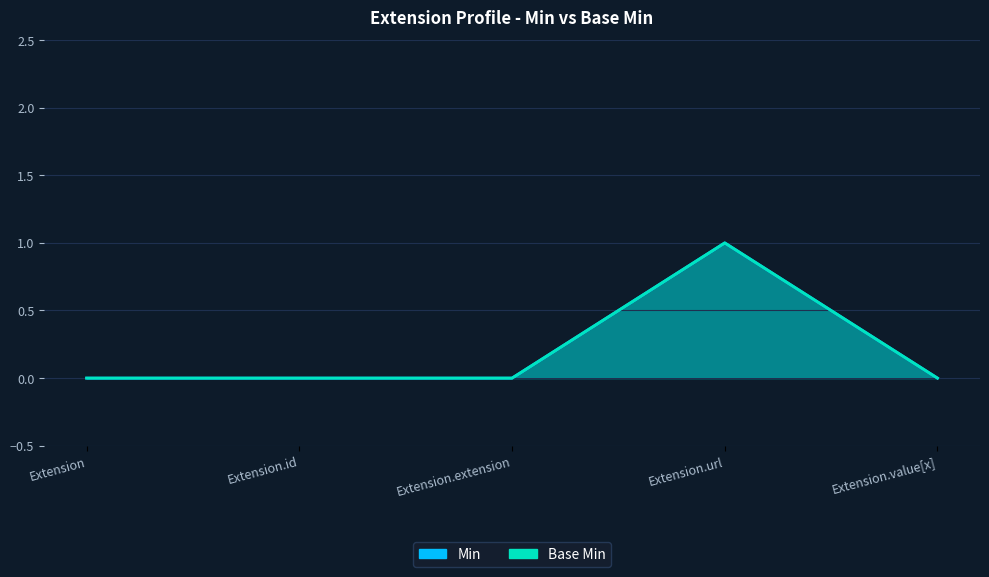

Reading left to right, extract all data points from this chart.

Min: Extension=0	Extension.id=0	Extension.extension=0	Extension.url=1	Extension.value[x]=0
Base Min: Extension=0	Extension.id=0	Extension.extension=0	Extension.url=1	Extension.value[x]=0